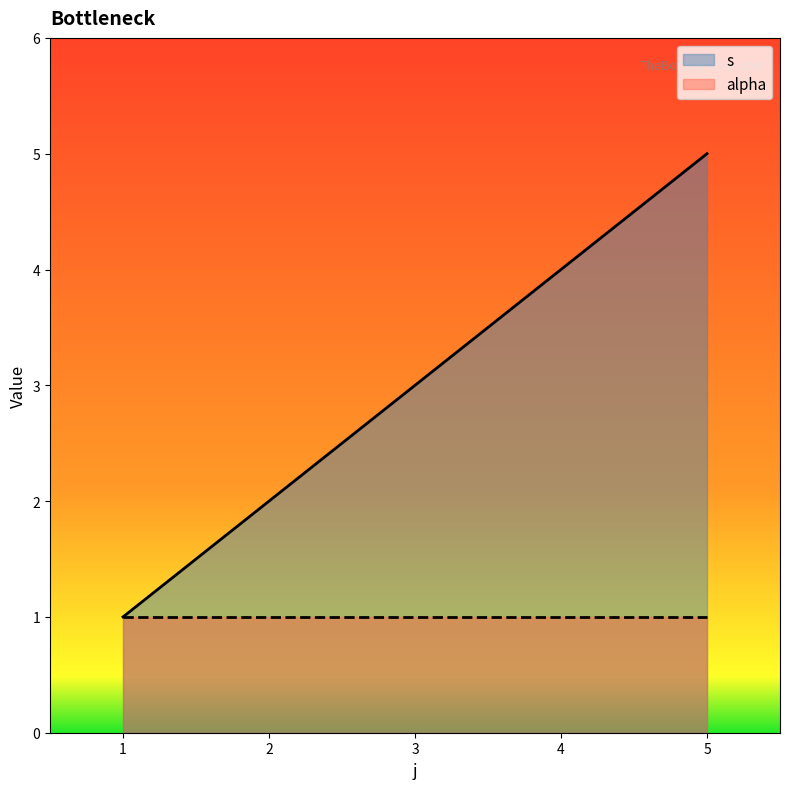

The chart shows a value of 1 at 1. True or false?

True